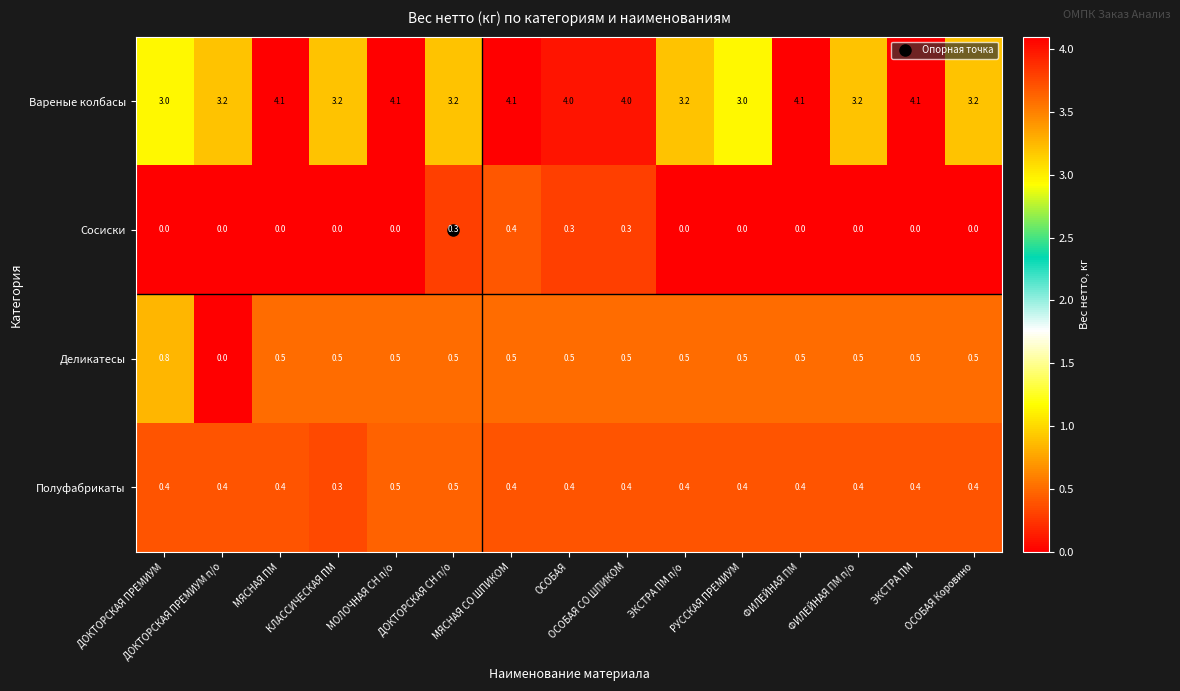

What is the greatest value displayed?

4.1